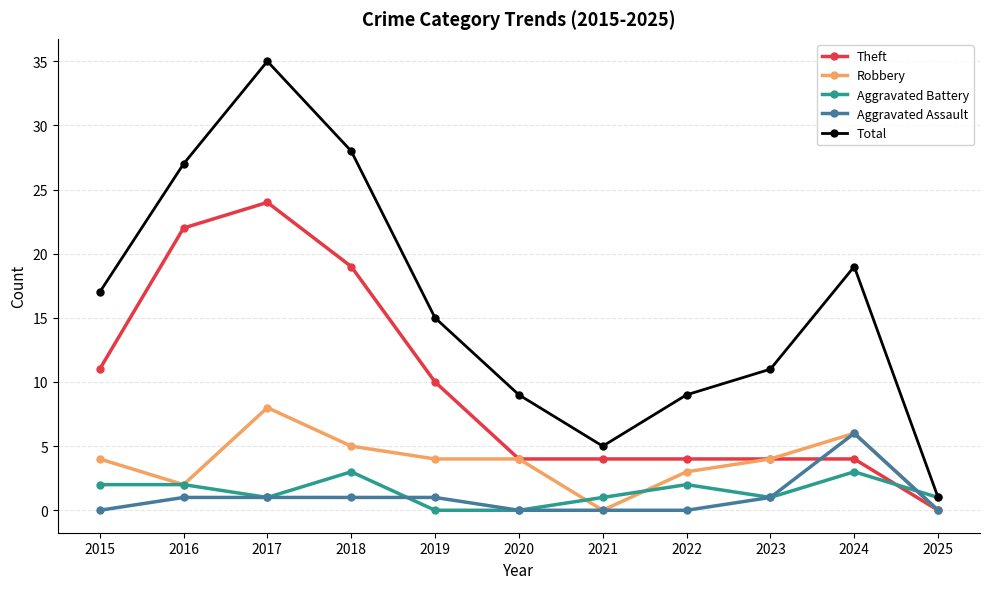

At how many categories does at least one series exceed 23?

3